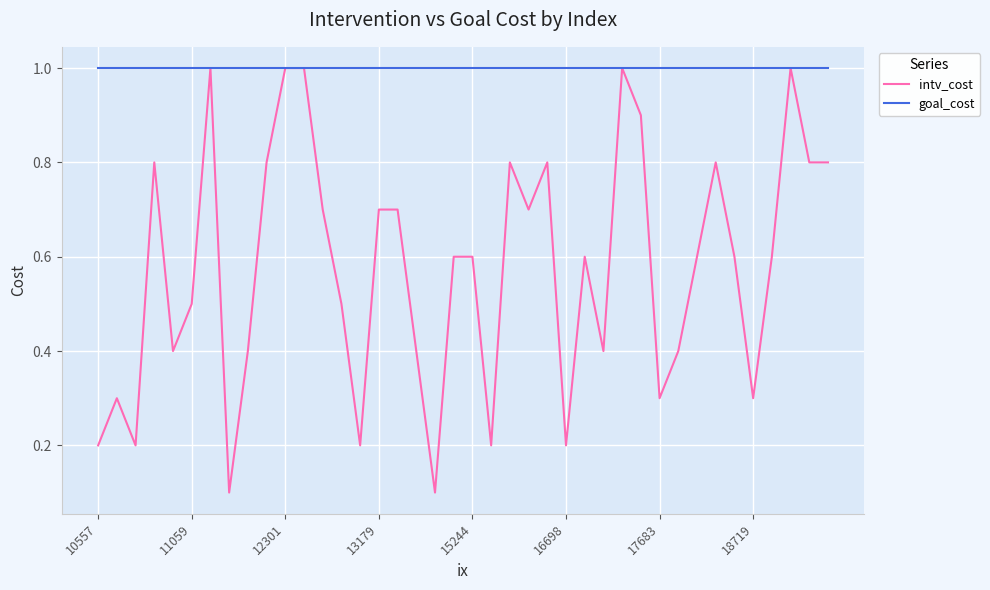

What is the maximum value shown in the chart?

1.0